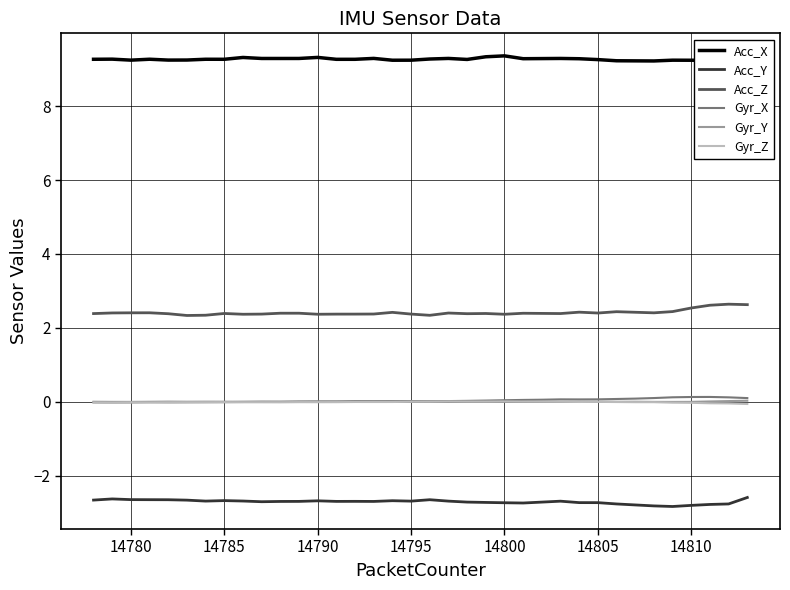

Does the chart have visible grid lines?

Yes